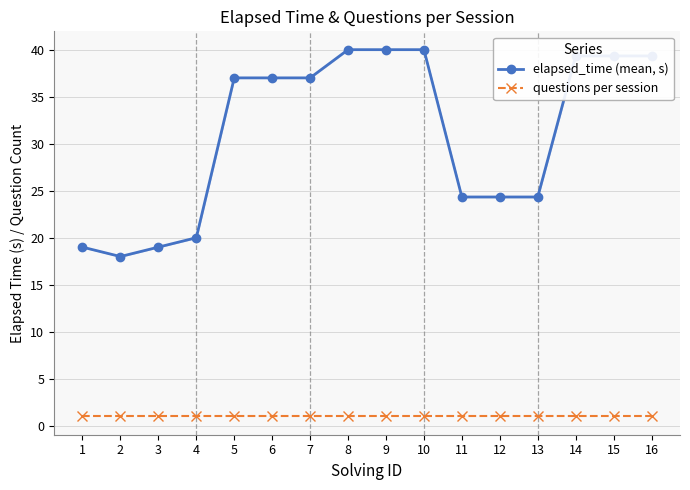

Which series has the largest total across all categories?

elapsed_time (mean, s)